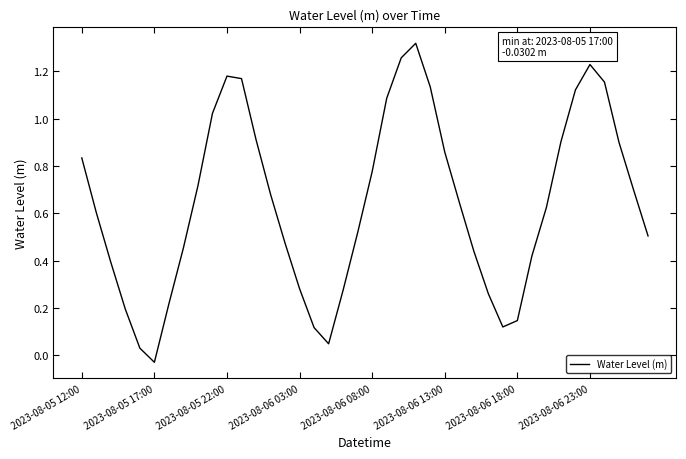

What is the average value?

0.6